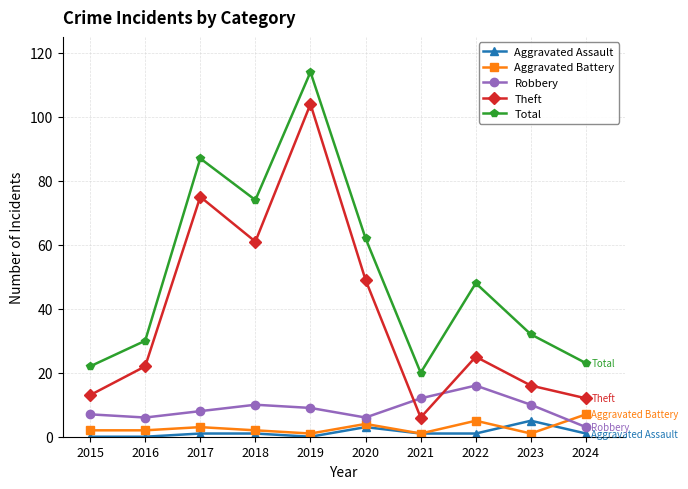

What is the value of the Aggravated Battery point at the 9th from the left?

1